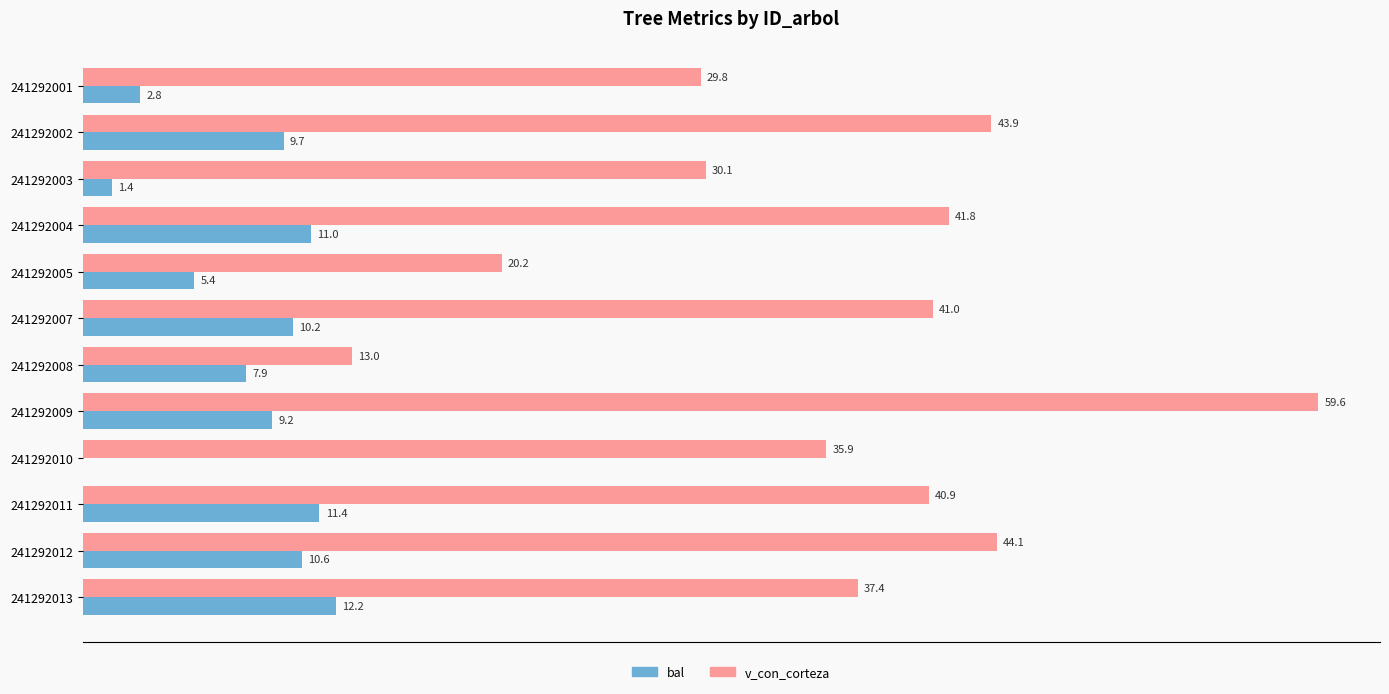

Which series has the largest total across all categories?

v_con_corteza